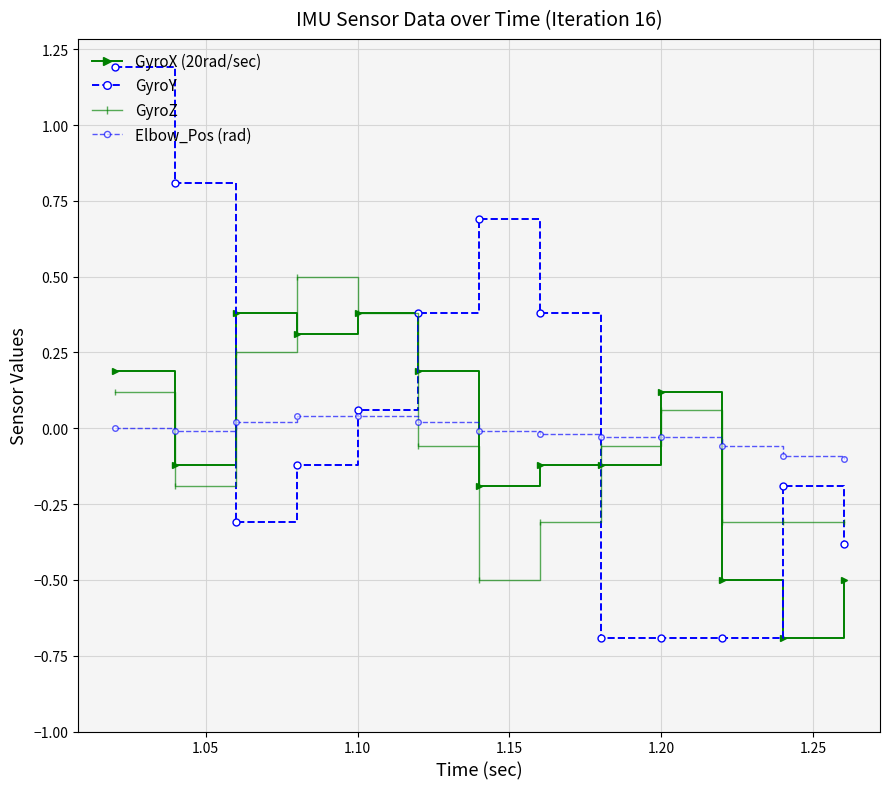

Does the chart have visible grid lines?

Yes